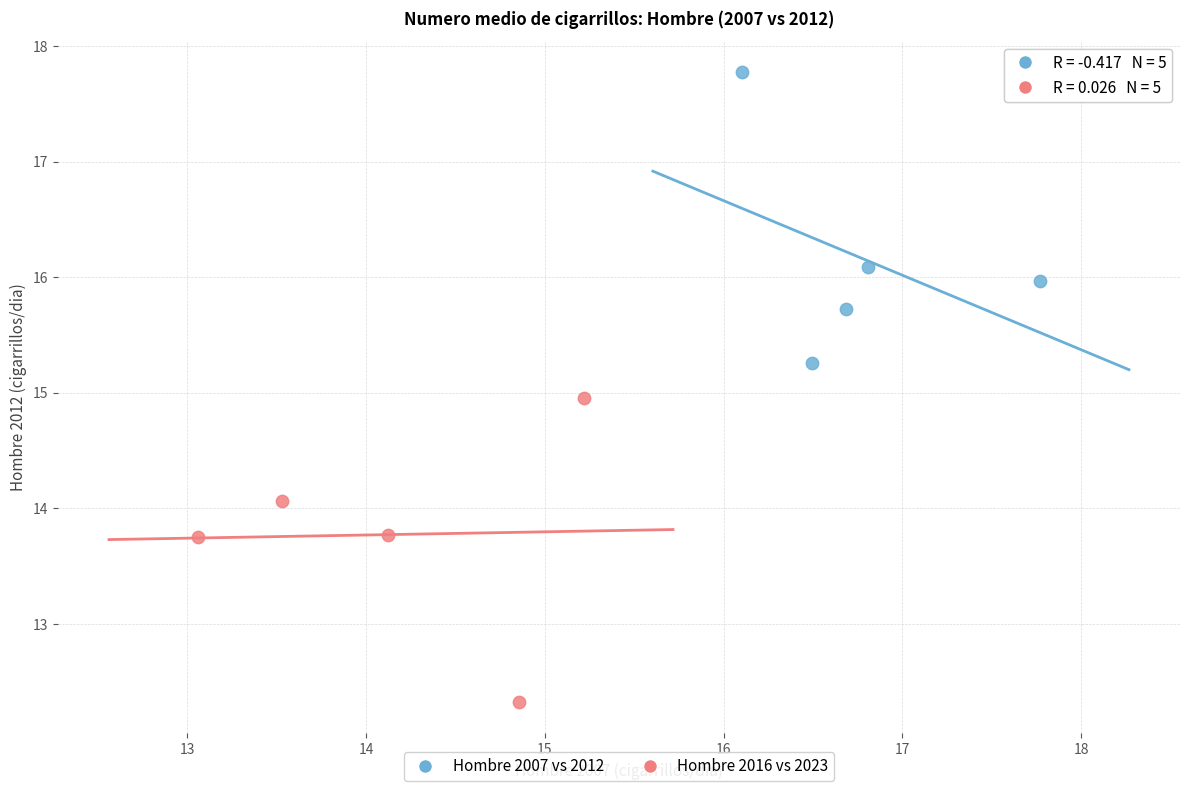

Which series reaches the minimum Y coordinate?

Hombre 2016 vs 2023